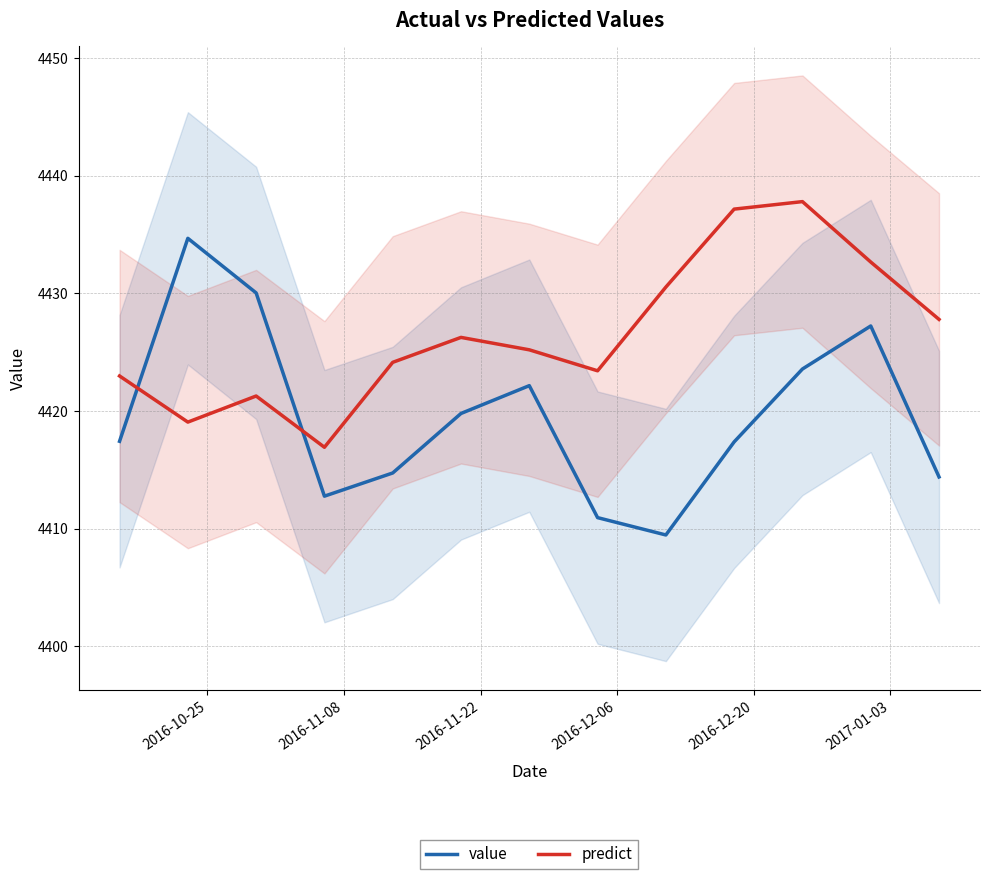

After their last crossing, which series has the higher values: predict or value?

predict